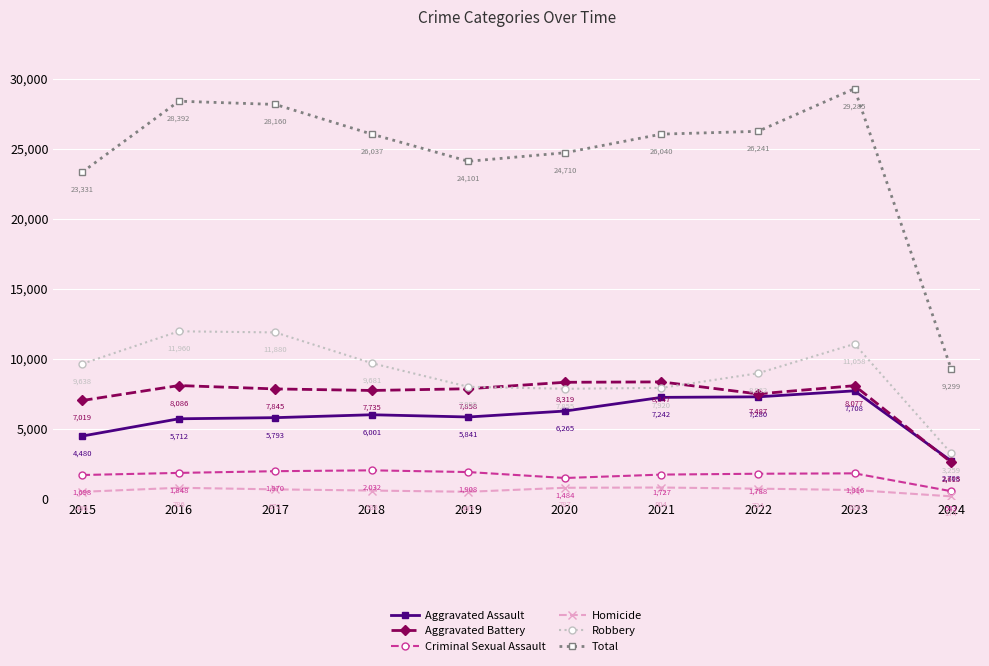

The value of Total at 2023 is 7998. True or false?

False